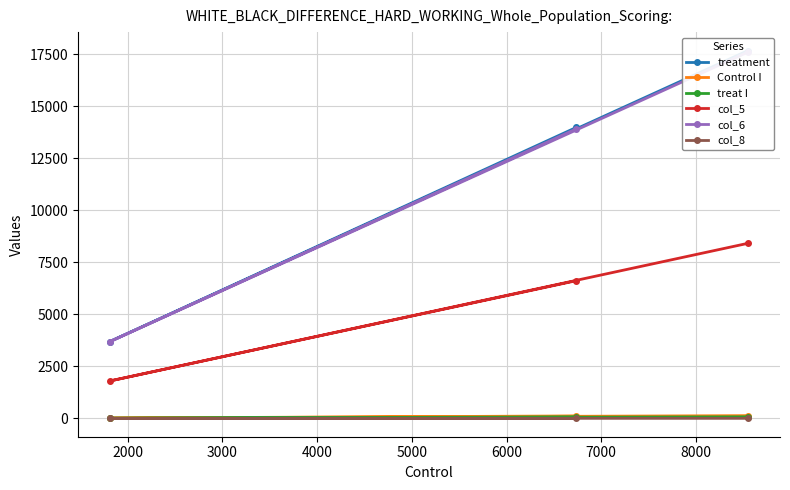

At how many categories does at least one series exceed 1737?

3